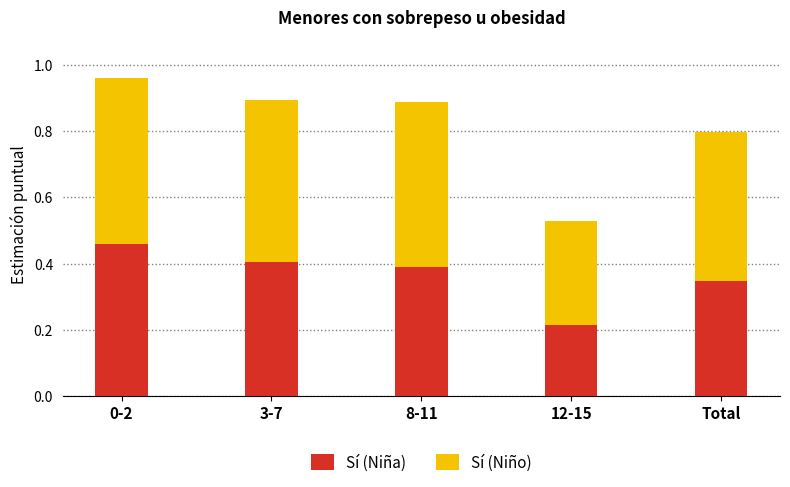

What is the total value across all series at 8-11?

0.9